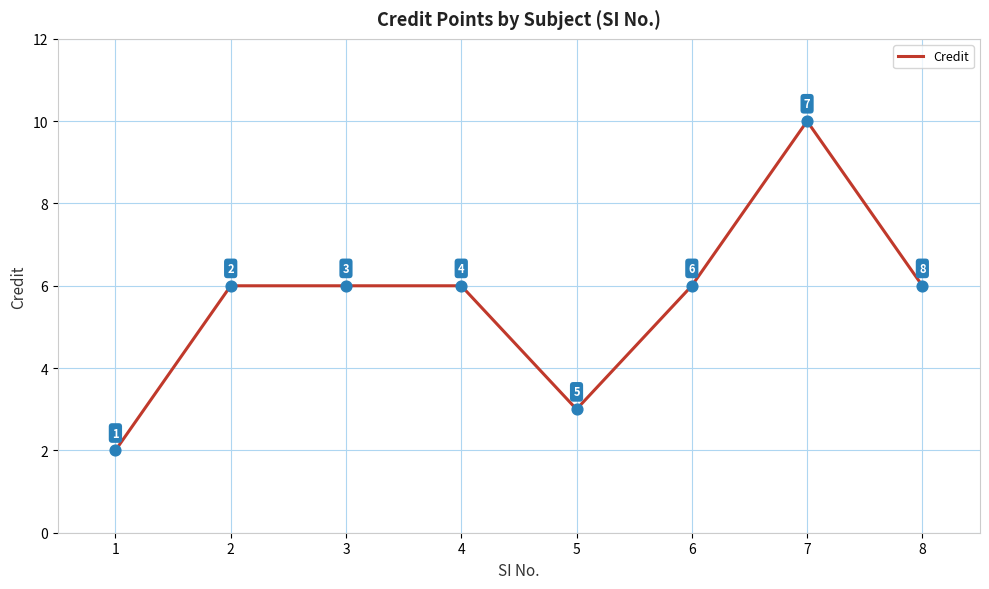

Which has a higher value, 6 or 5?

6